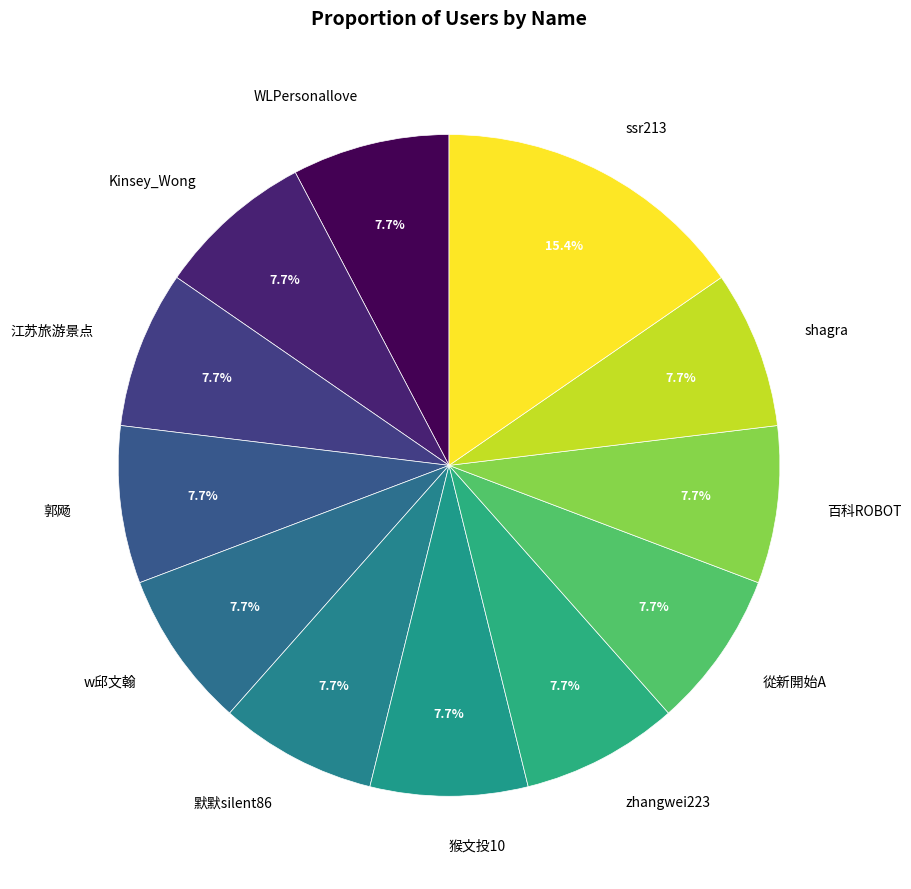

What percentage is the 百科ROBOT slice, to the nearest percent?

8%